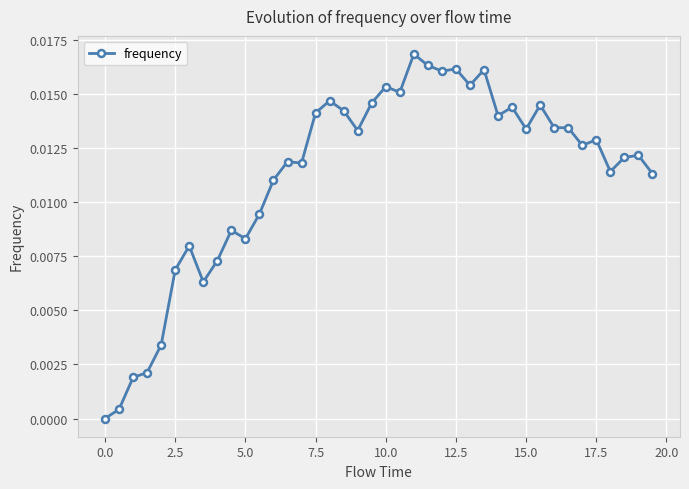

True or false: the data has more than 2 interior local peaks.

True